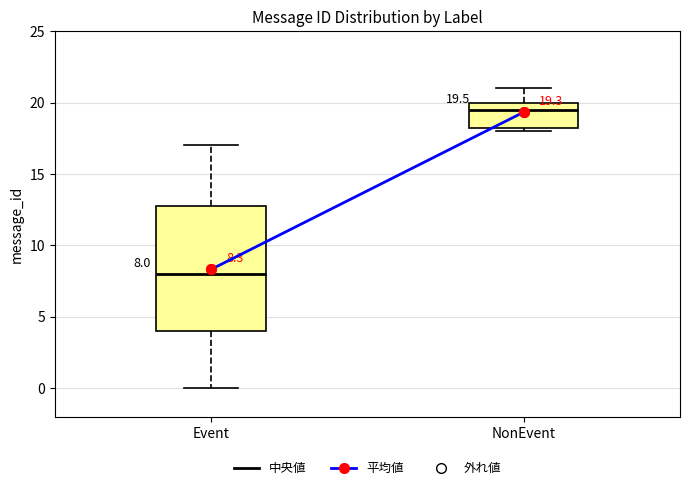

Comparing the boxes themselves (not the whiskers), which one is the tallest?

Event